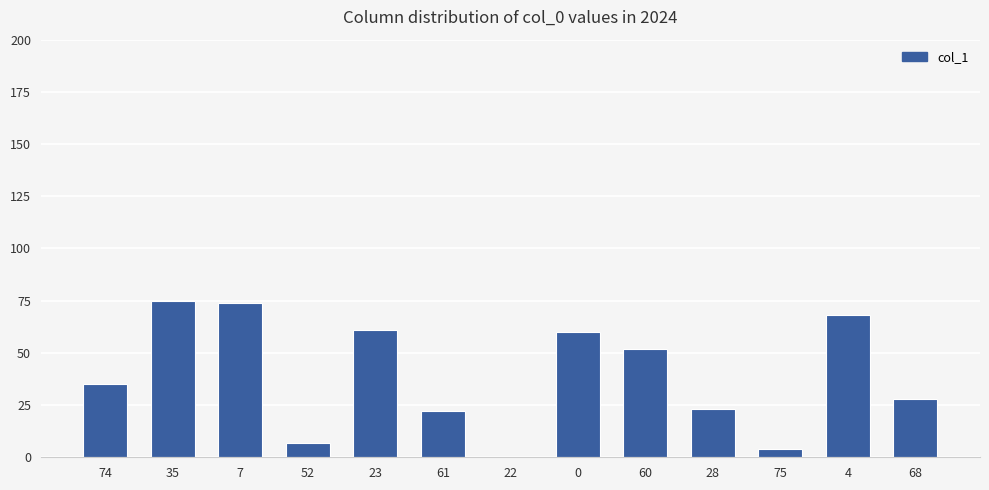

Reading left to right, transcribe all the data shown in this chart.

74=35	35=75	7=74	52=7	23=61	61=22	22=0	0=60	60=52	28=23	75=4	4=68	68=28